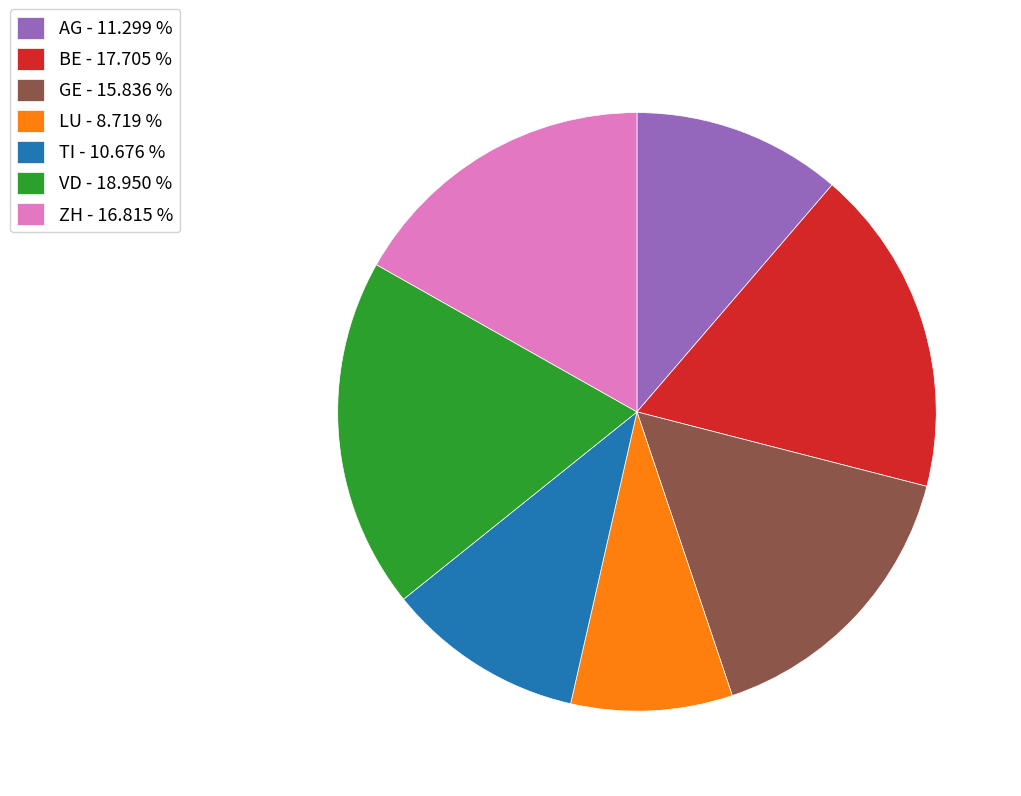

Does TI - 10.676 % represent more than half of the total?

No